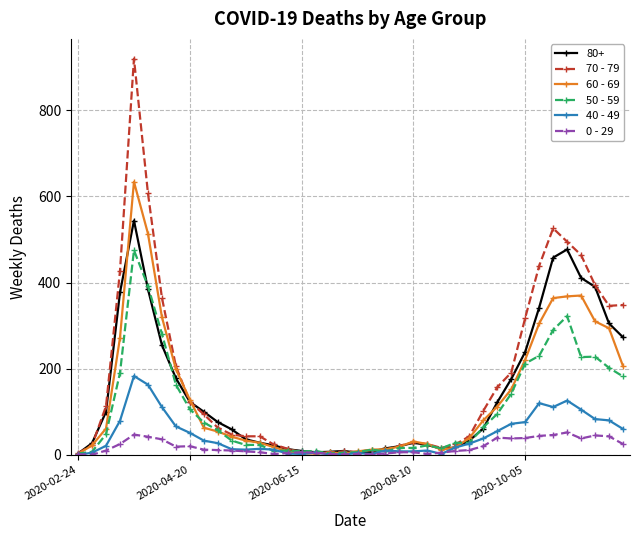

How many data points does each series have?

40